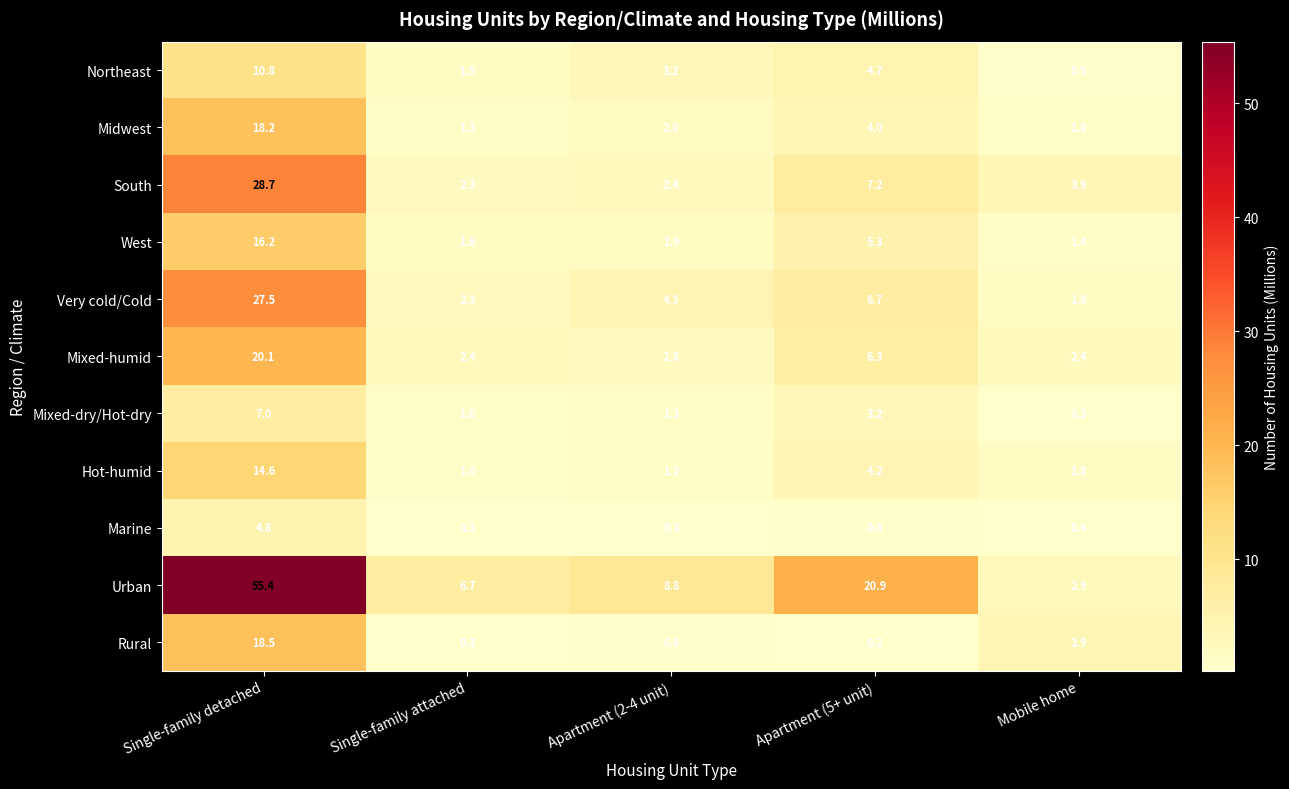

At which label is Hot-humid closest to 7?

Apartment (5+ unit)